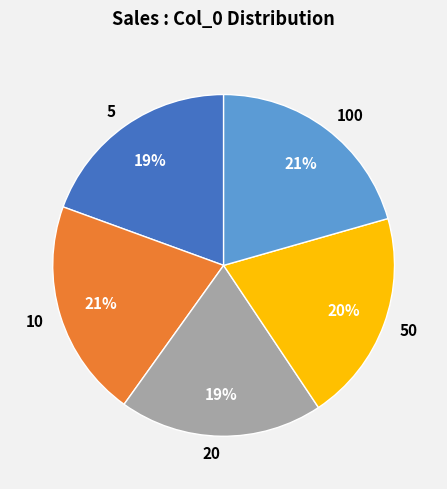

Is the sum of 5 and 50 greater than half?

No